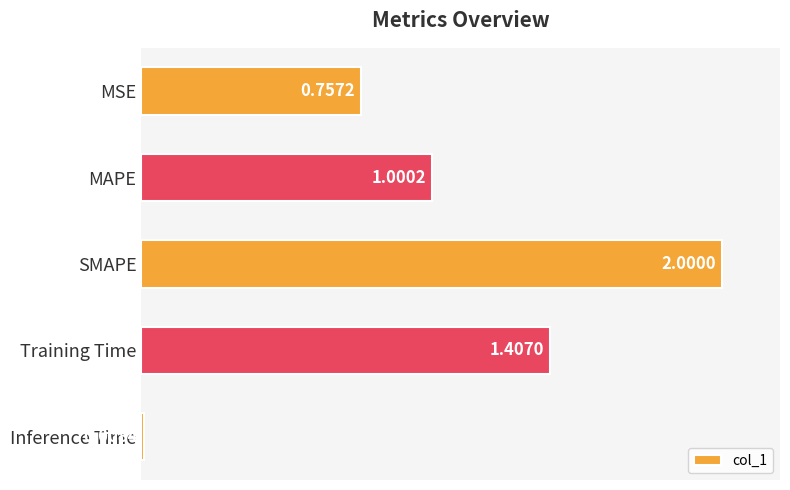

What is the label of the 1st bar from the bottom?

Inference Time